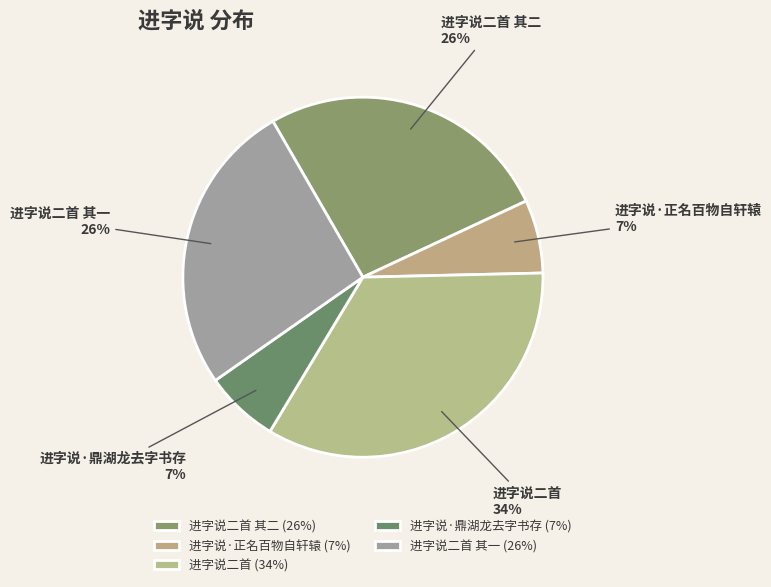

What percentage is the 进字说·正名百物自轩辕 slice, to the nearest percent?

7%